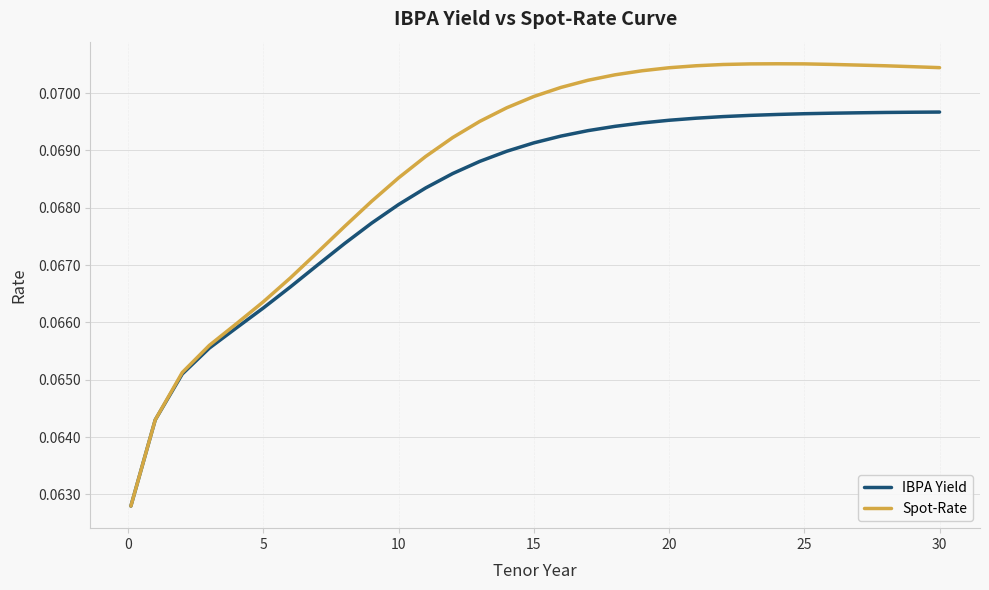

Which series has the largest range (max minus min)?

Spot-Rate